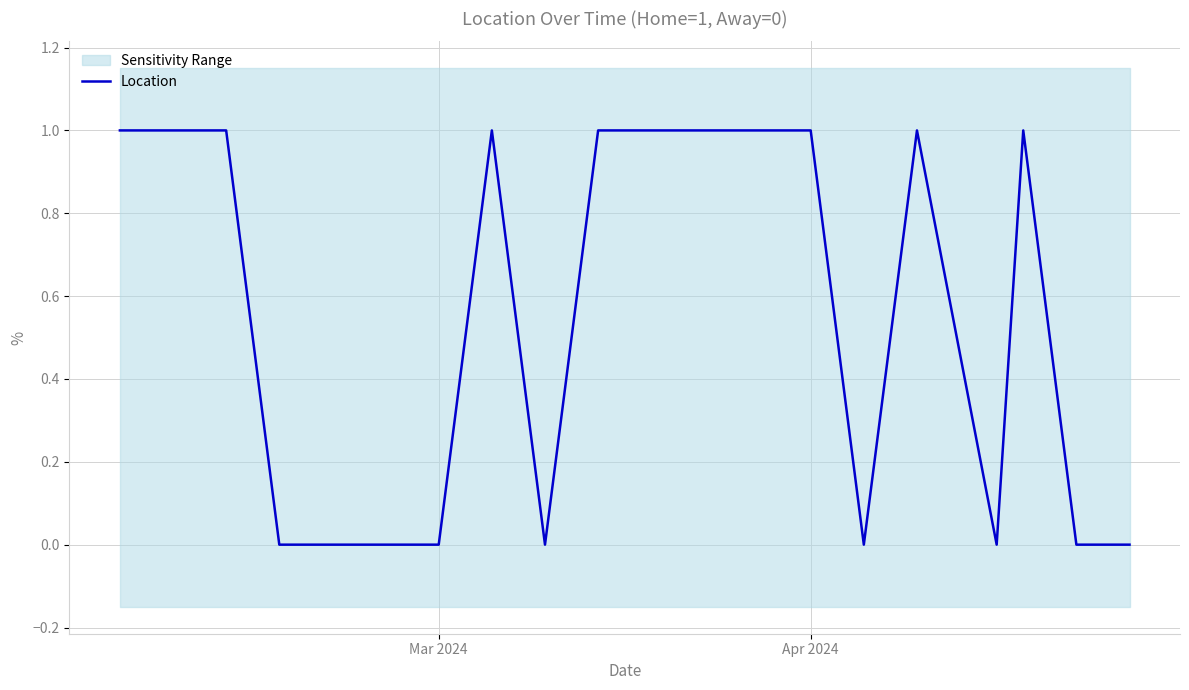

How many values are between 0 and 1?

20